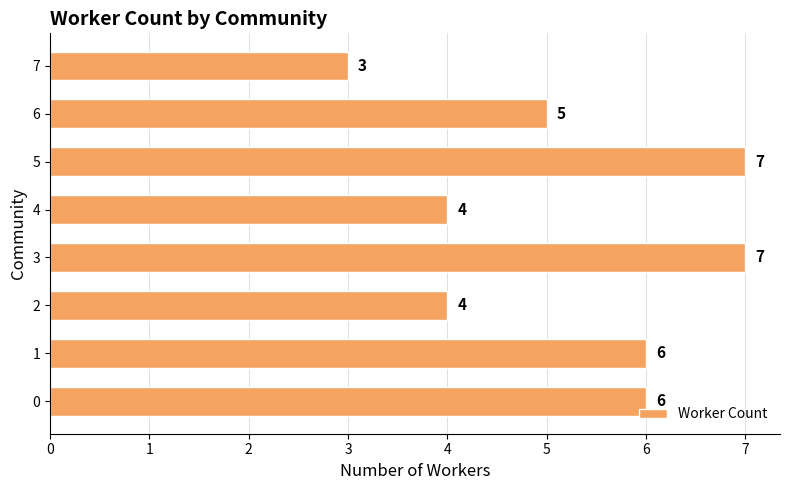

Does the chart contain stacked bars?

No